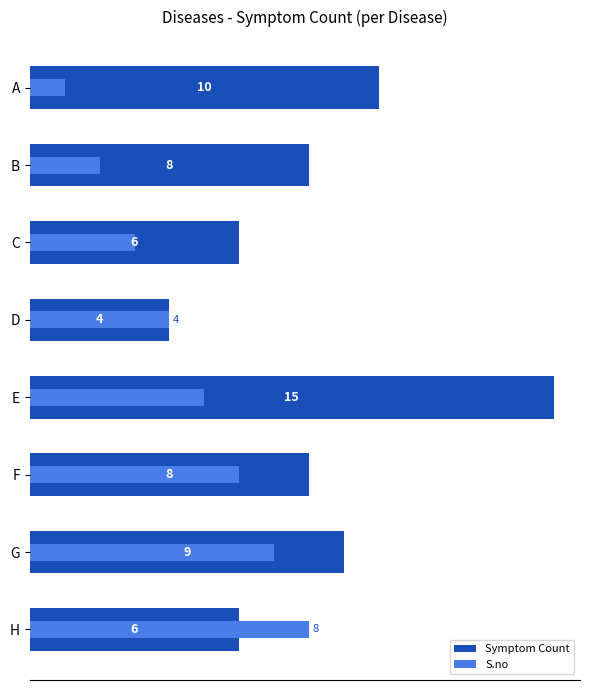

Which series has the largest range (max minus min)?

Symptom Count